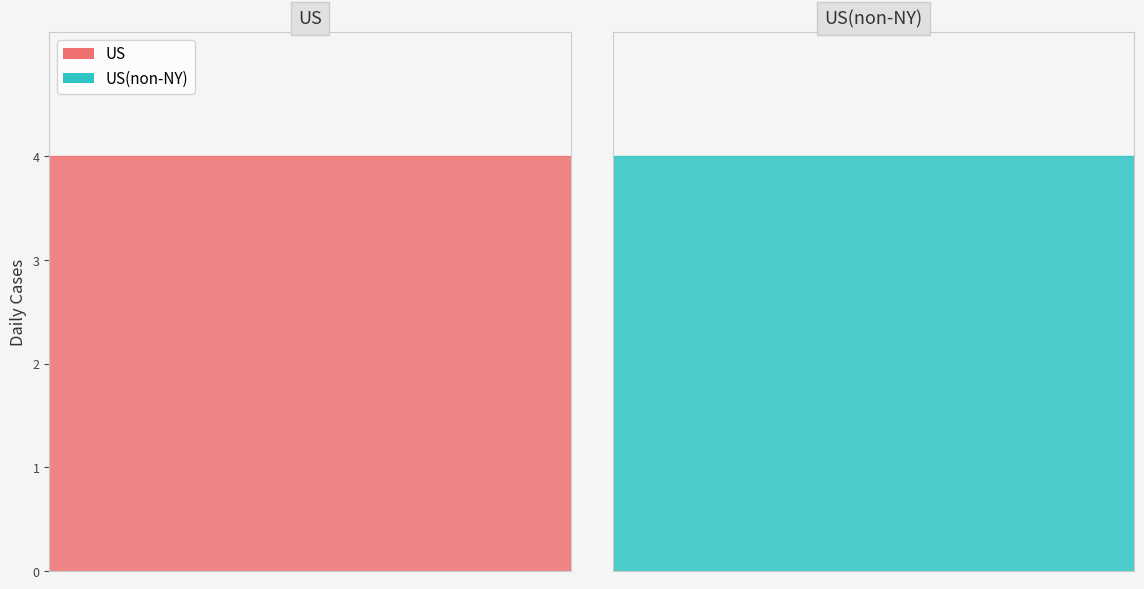

True or false: col_1 has a value of 3 at 18.

False